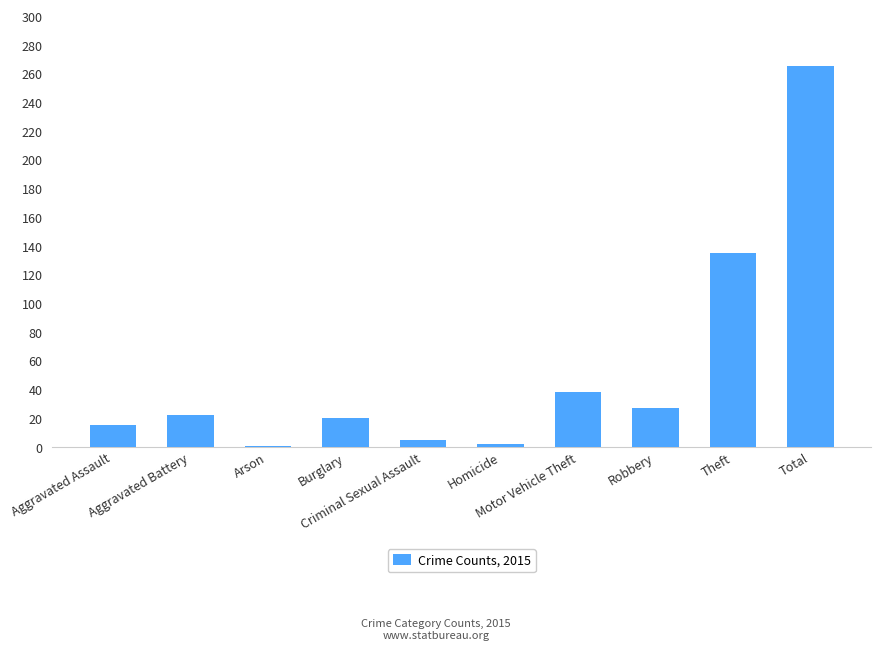

How many series are shown in this chart?

1